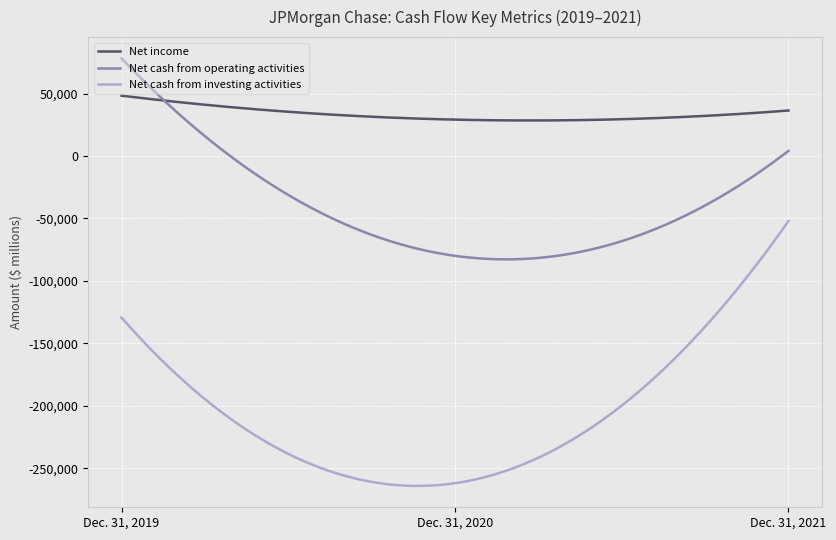

Rank the series by their average value, from lowest to highest.

Net cash from investing activities, Net cash from operating activities, Net income